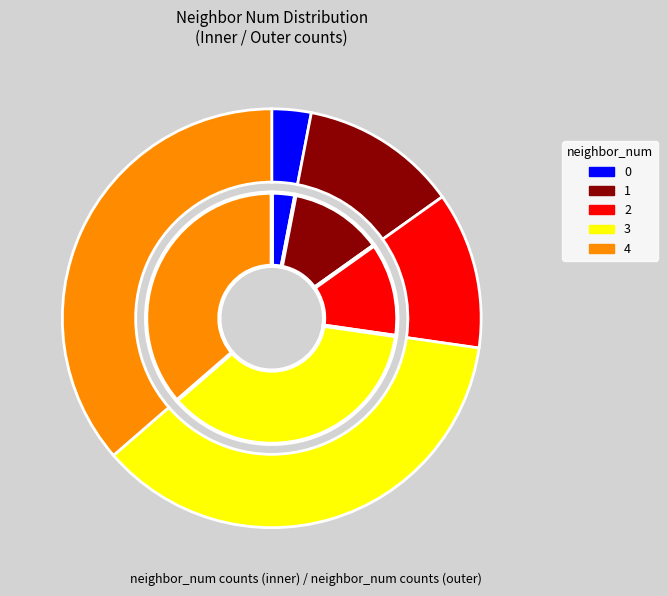

To the nearest percent, what is the difference between the 1 and 0 slice percentages?

9%